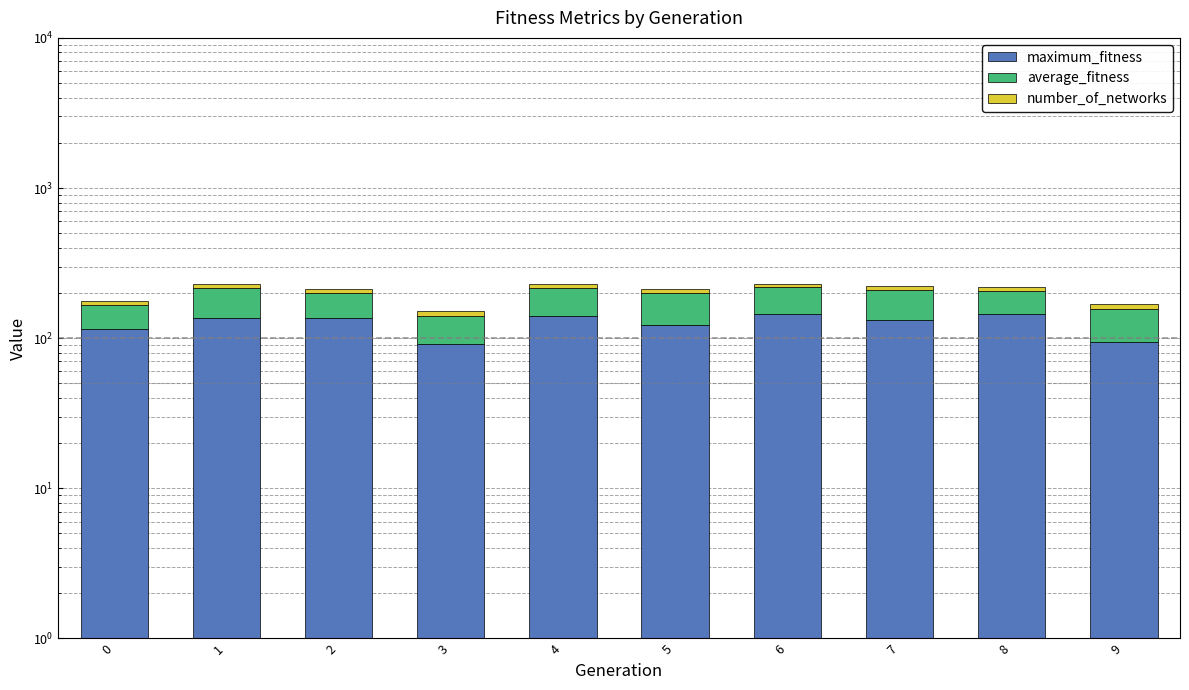

The average_fitness series shows 39.7 at 4. True or false?

False